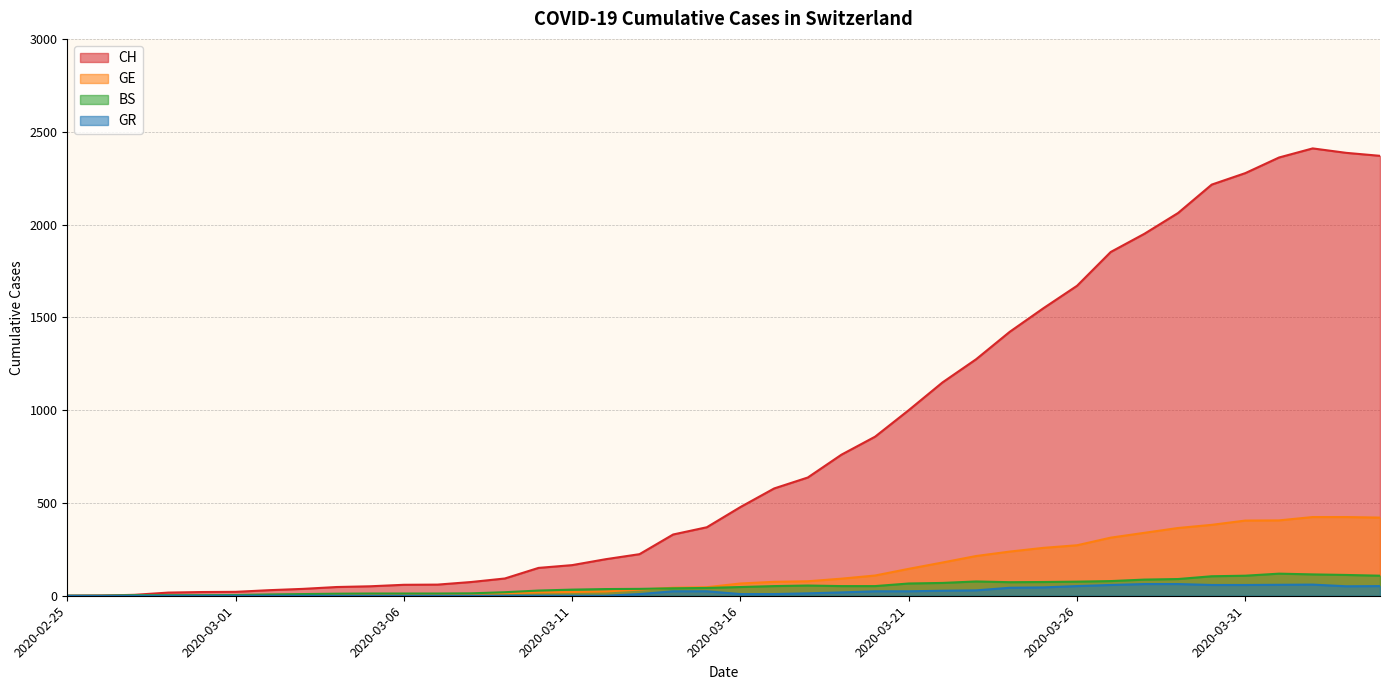

What is the difference between the maximum and minimum values in the GR series?

63